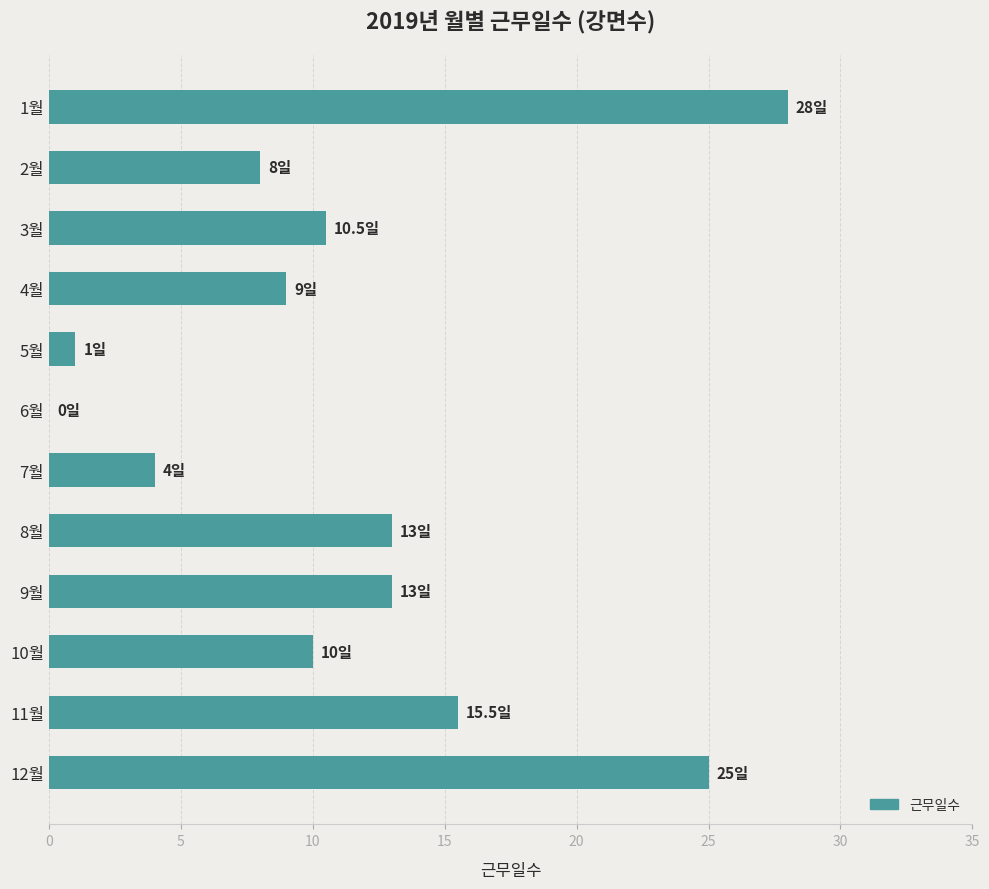

Approximately how many times larger is the value at 8월 compared to 10월?

1.3